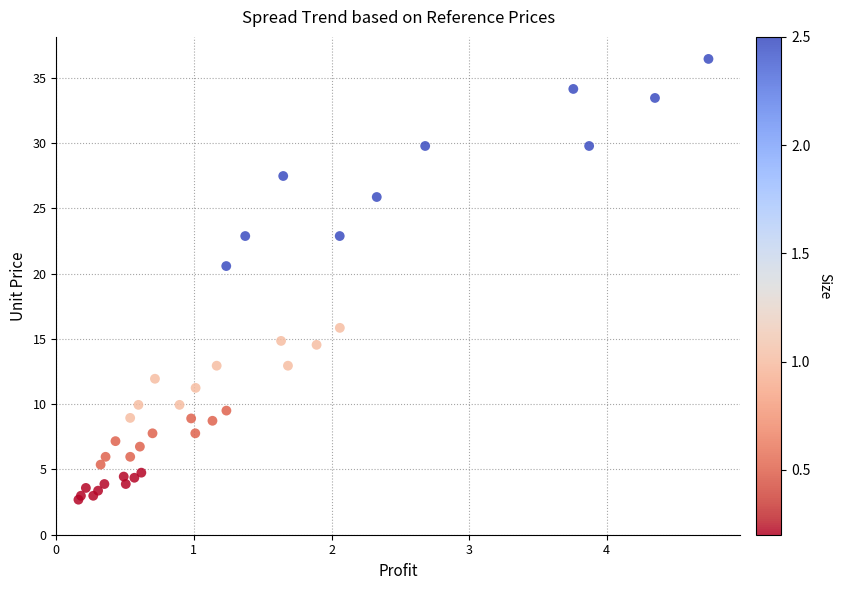

What Y value in the scatter plot is closest to 19?

20.6